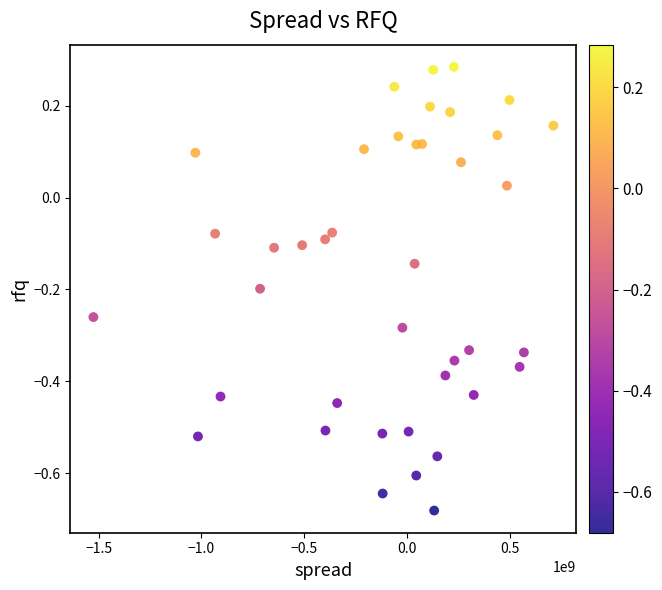

What is the range of X values (max minus min)?

2239897009.0